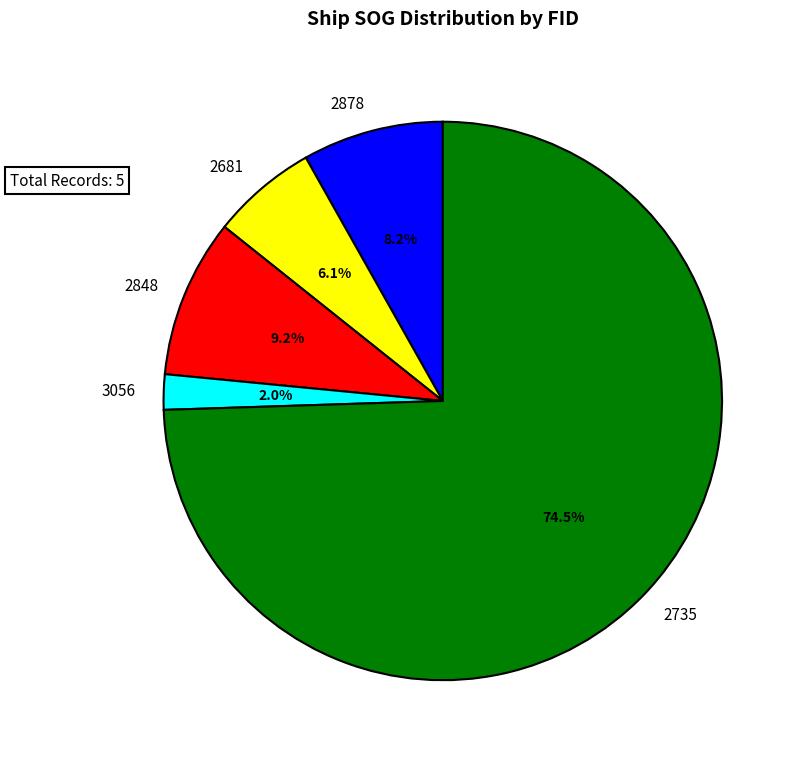

To the nearest percent, what is the difference between the largest and smallest slice percentages?

72%